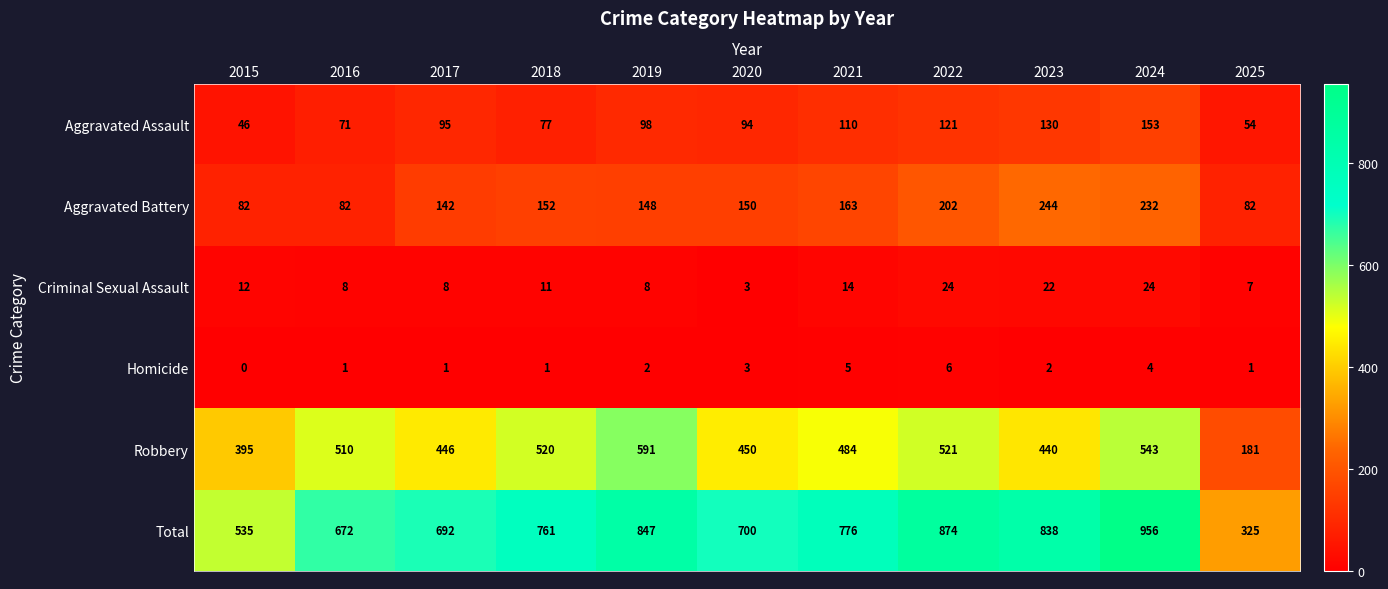

Where is Robbery nearest to the value 386?

2015